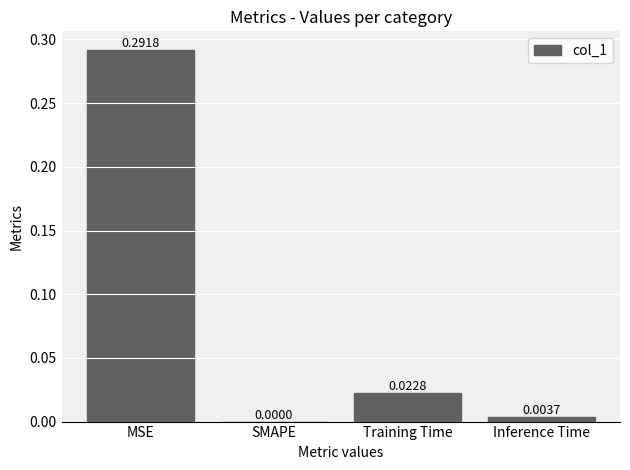

True or false: the data shows 0.0 at Training Time.

True